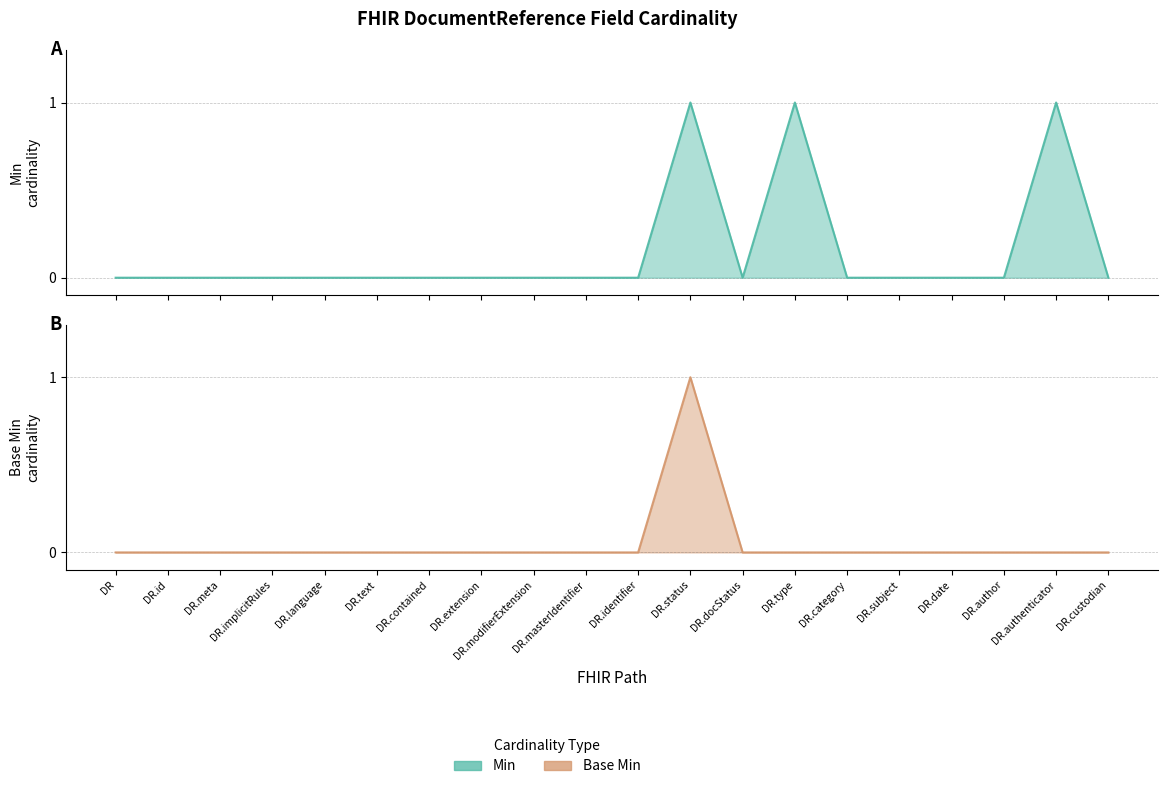

True or false: Base Min and Min intersect in this chart.

False